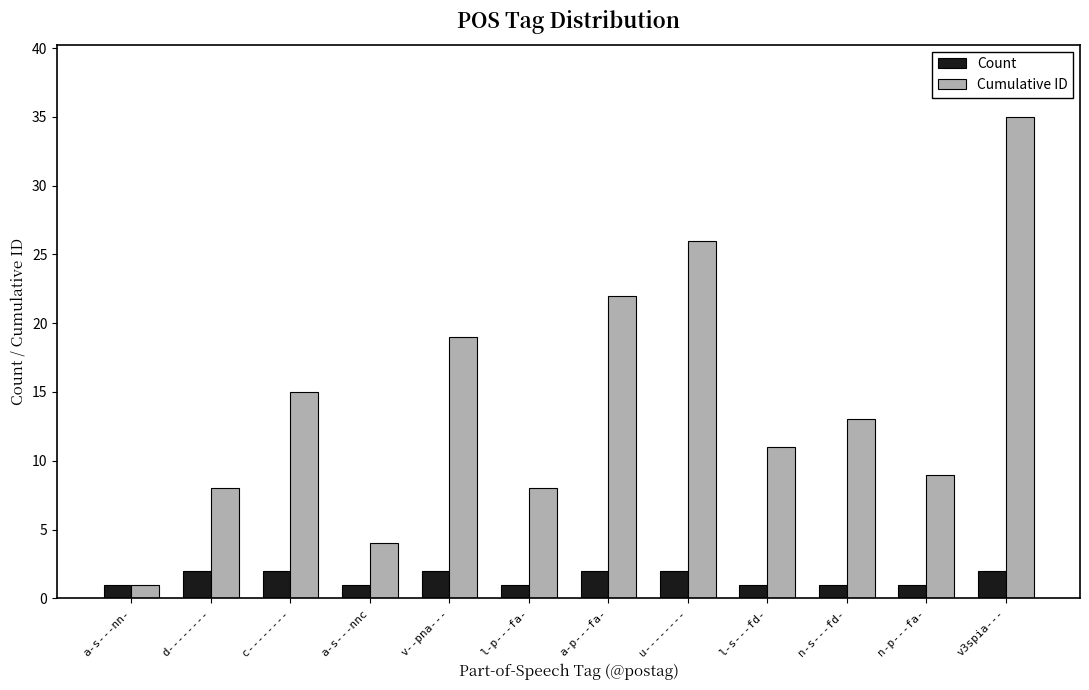

What is the label of the 7th bar from the left?

a-p---fa-